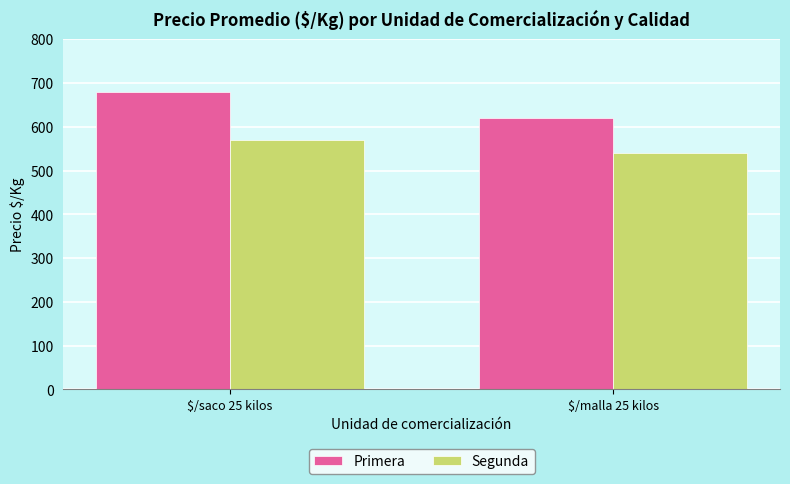

At which category is the sum across all series the highest?

$/saco 25 kilos